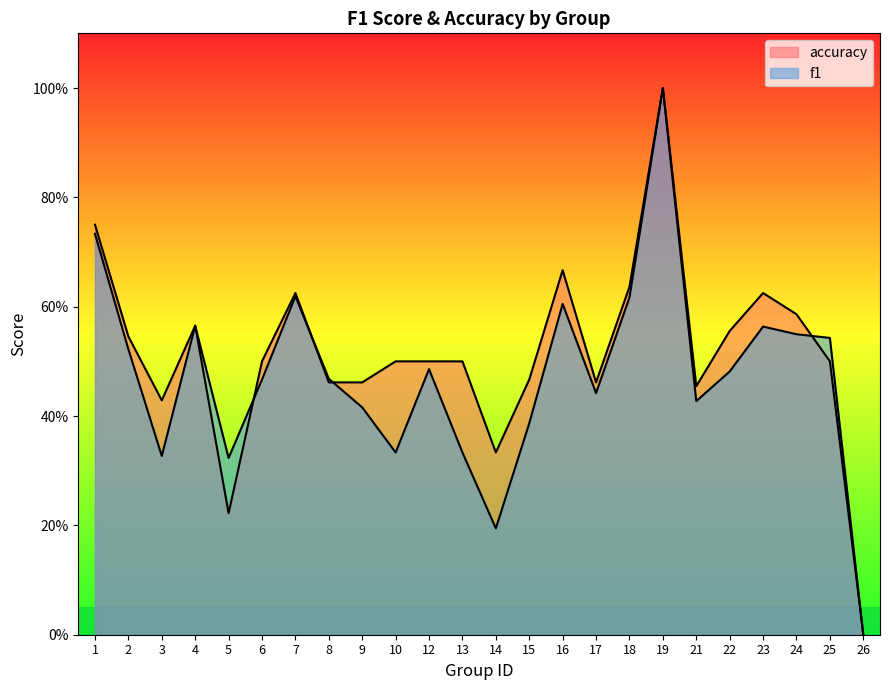

What is the greatest value displayed?

1.0